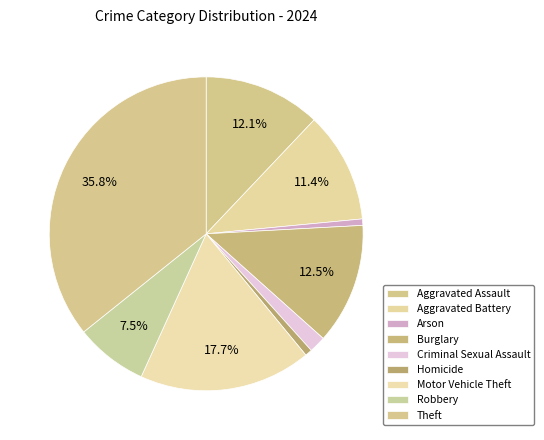

True or false: Aggravated Assault accounts for 4% of the total.

False